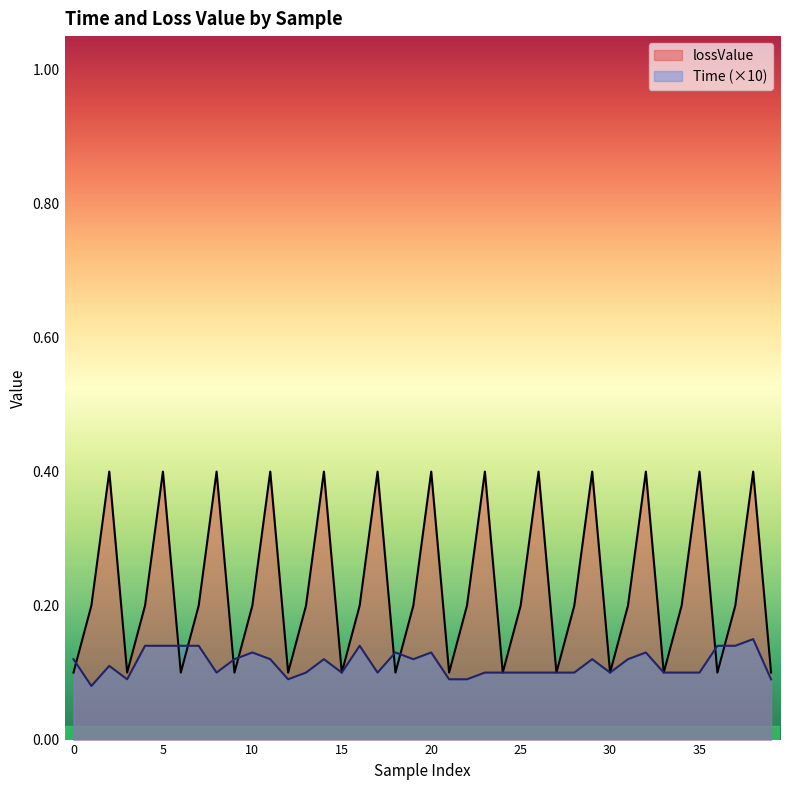

Reading left to right, what are all the values shown in this chart?

Time: 0.1	0.1	0.1	0.1	0.1	0.1	0.1	0.1	0.1	0.1	0.1	0.1	0.1	0.1	0.1	0.1	0.1	0.1	0.1	0.1	0.1	0.1	0.1	0.1	0.1	0.1	0.1	0.1	0.1	0.1	0.1	0.1	0.1	0.1	0.1	0.1	0.1	0.1	0.1	0.1
lossValue: 0.1	0.2	0.4	0.1	0.2	0.4	0.1	0.2	0.4	0.1	0.2	0.4	0.1	0.2	0.4	0.1	0.2	0.4	0.1	0.2	0.4	0.1	0.2	0.4	0.1	0.2	0.4	0.1	0.2	0.4	0.1	0.2	0.4	0.1	0.2	0.4	0.1	0.2	0.4	0.1